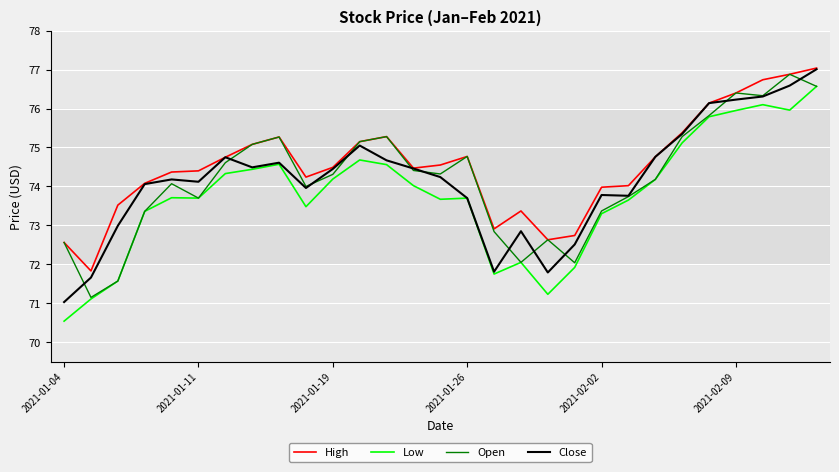

Which series has the largest total across all categories?

High